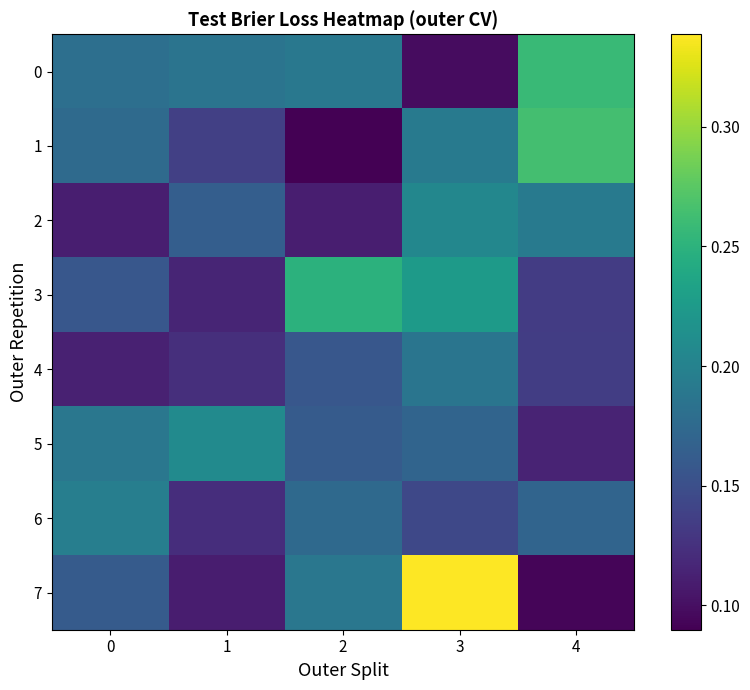

How many distinct data groups are displayed?

8